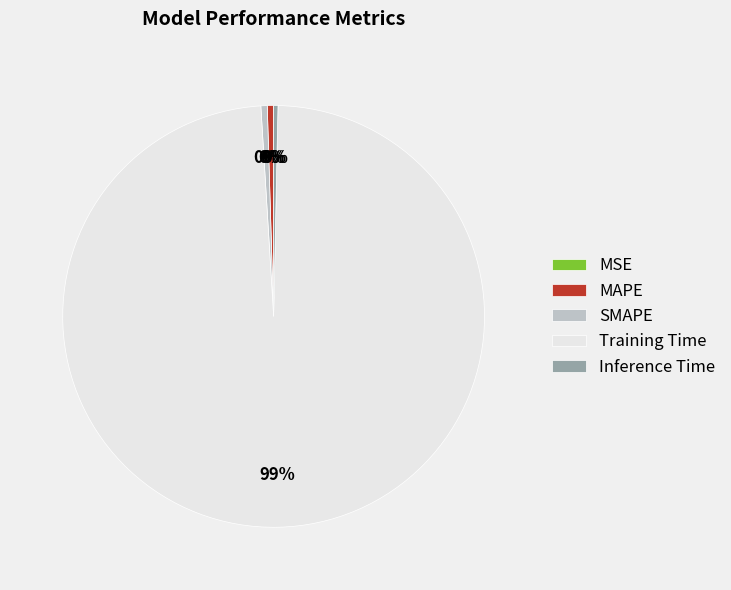

Do MAPE and Inference Time together represent more than half of the pie?

No